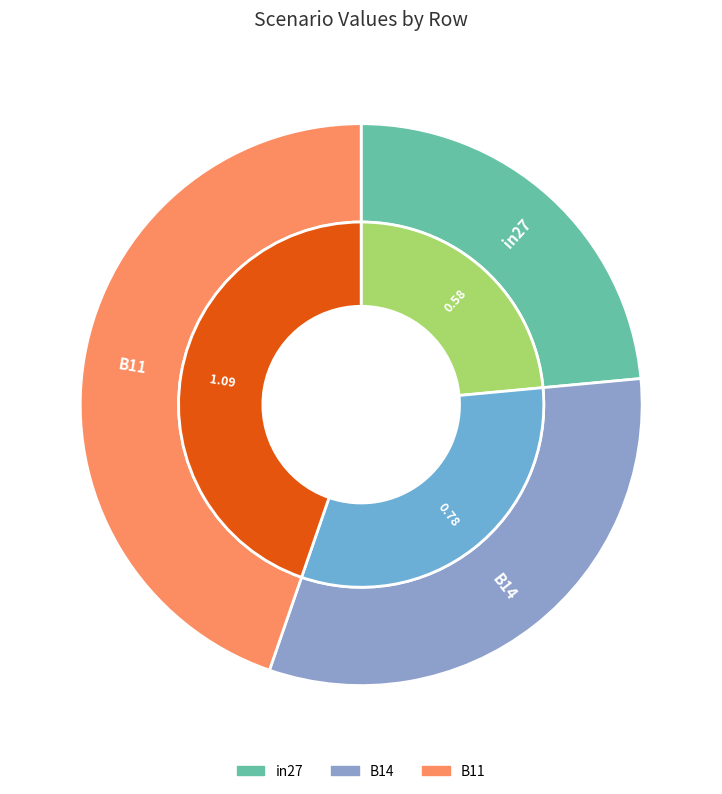

To the nearest percent, what percentage of the pie is B14?

32%